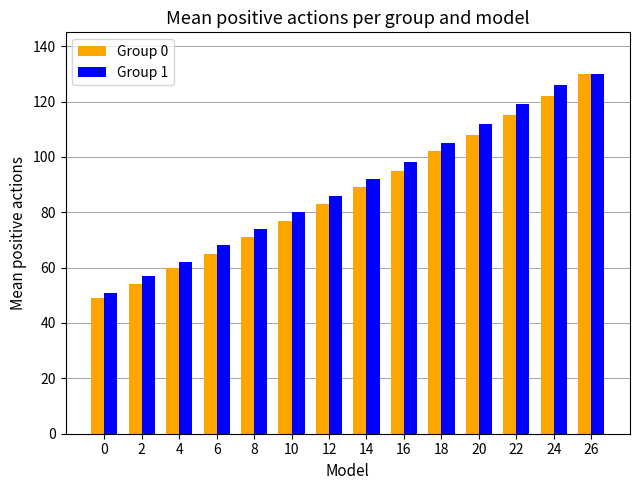

What is the value of the Group 0 bar at the 1st from the left?

49